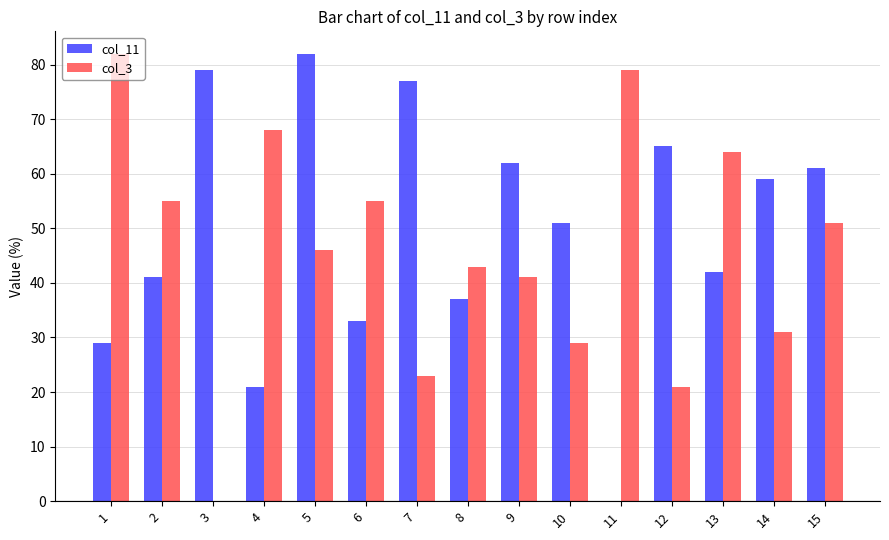

What is the sum of the col_3 values at 3 and 7?

23